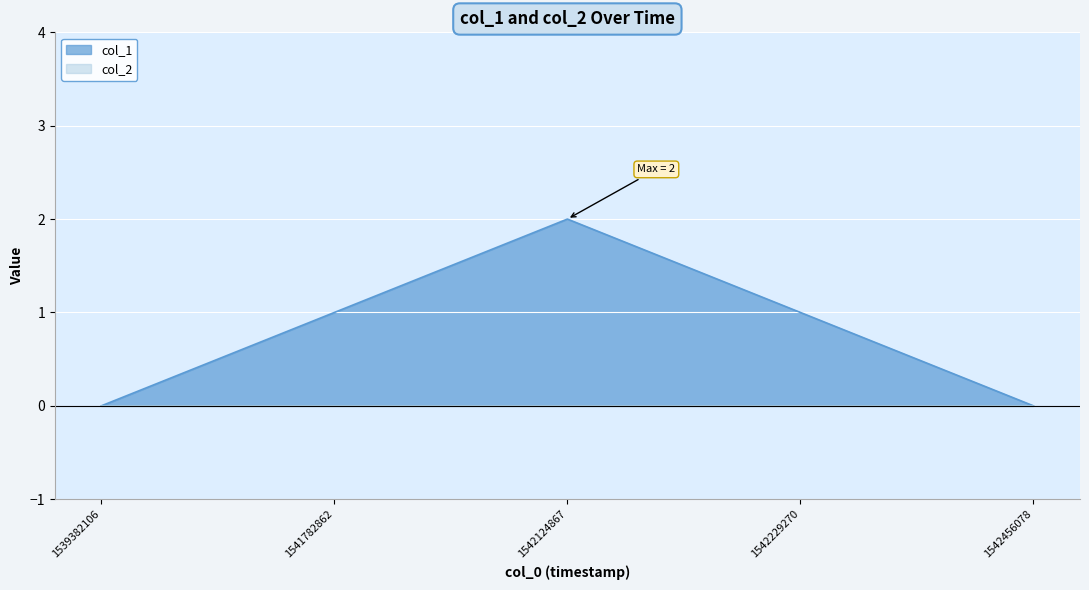

What is the difference between the maximum and minimum values?

2